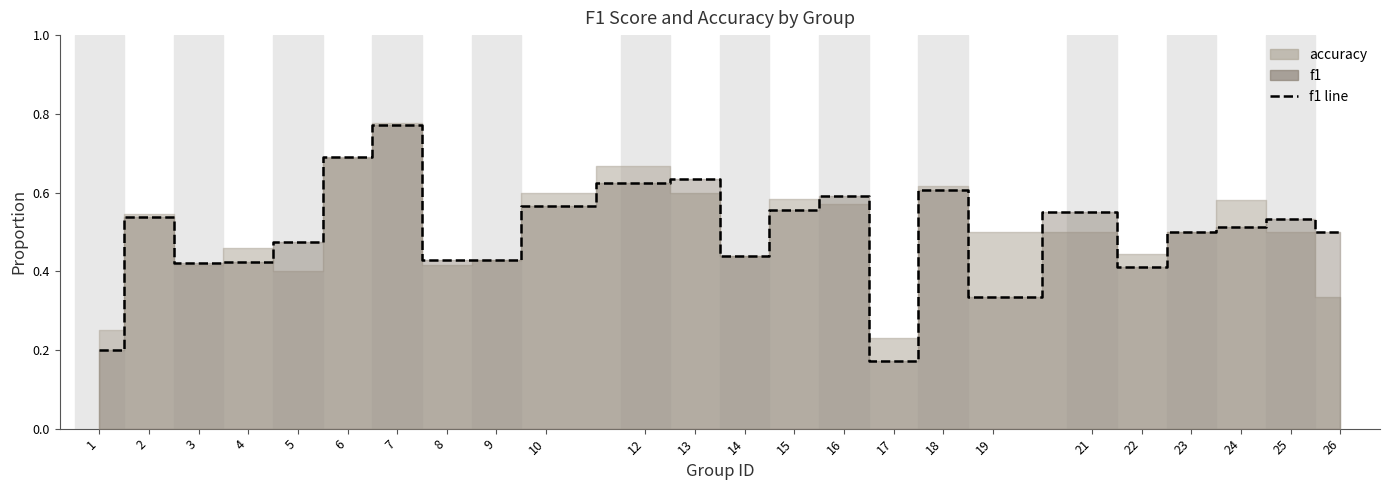

Which category has the lowest value across all series?

17